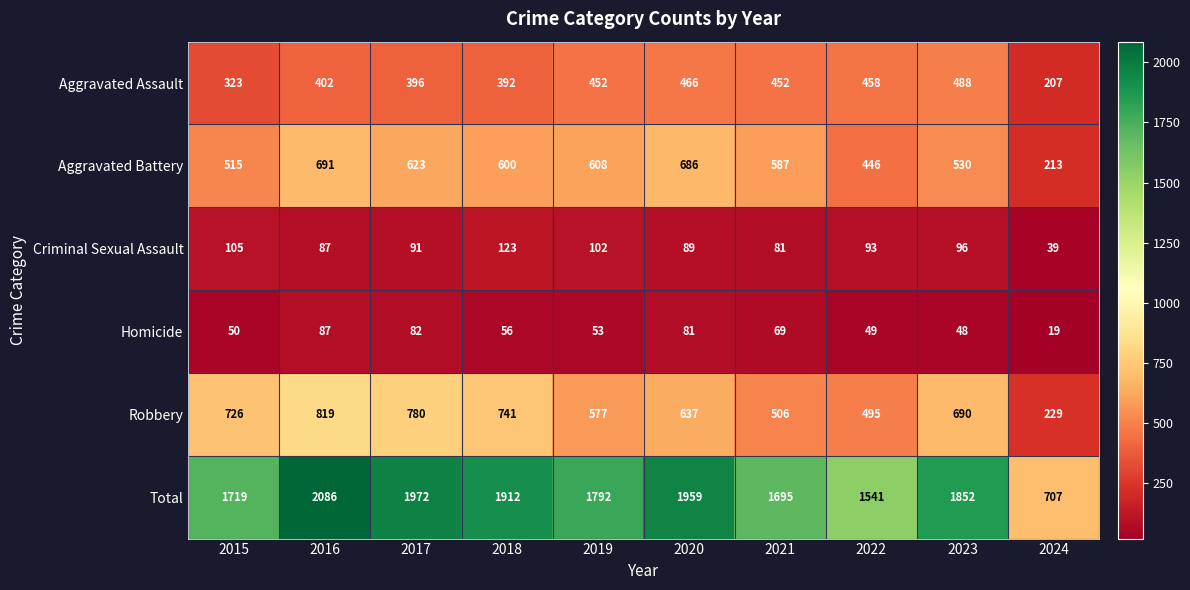

What is the total value across all series at 2020?

3918